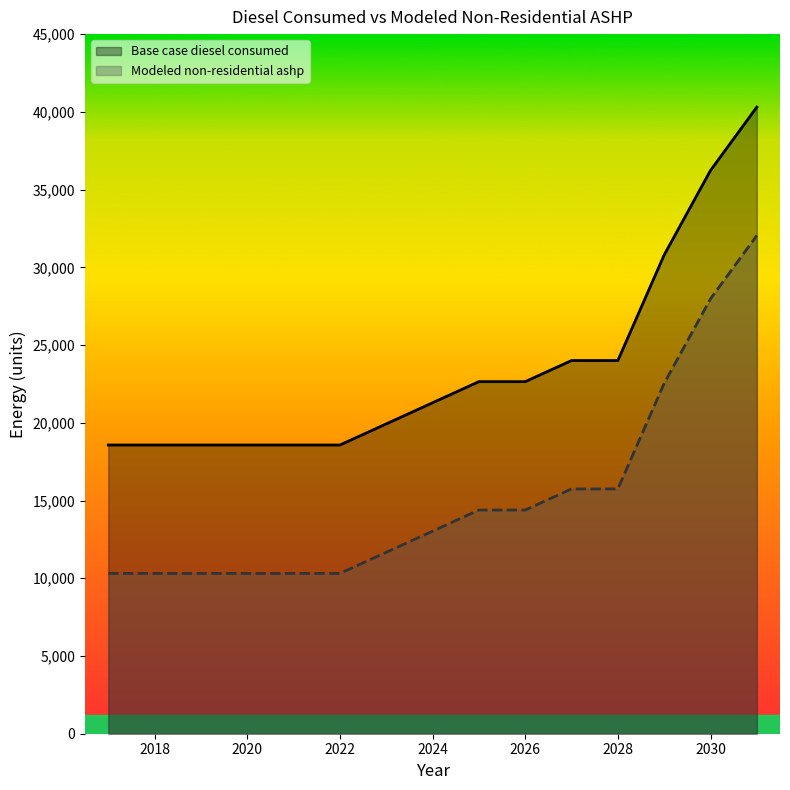

What is the total value across all series at 2026?

37033.4